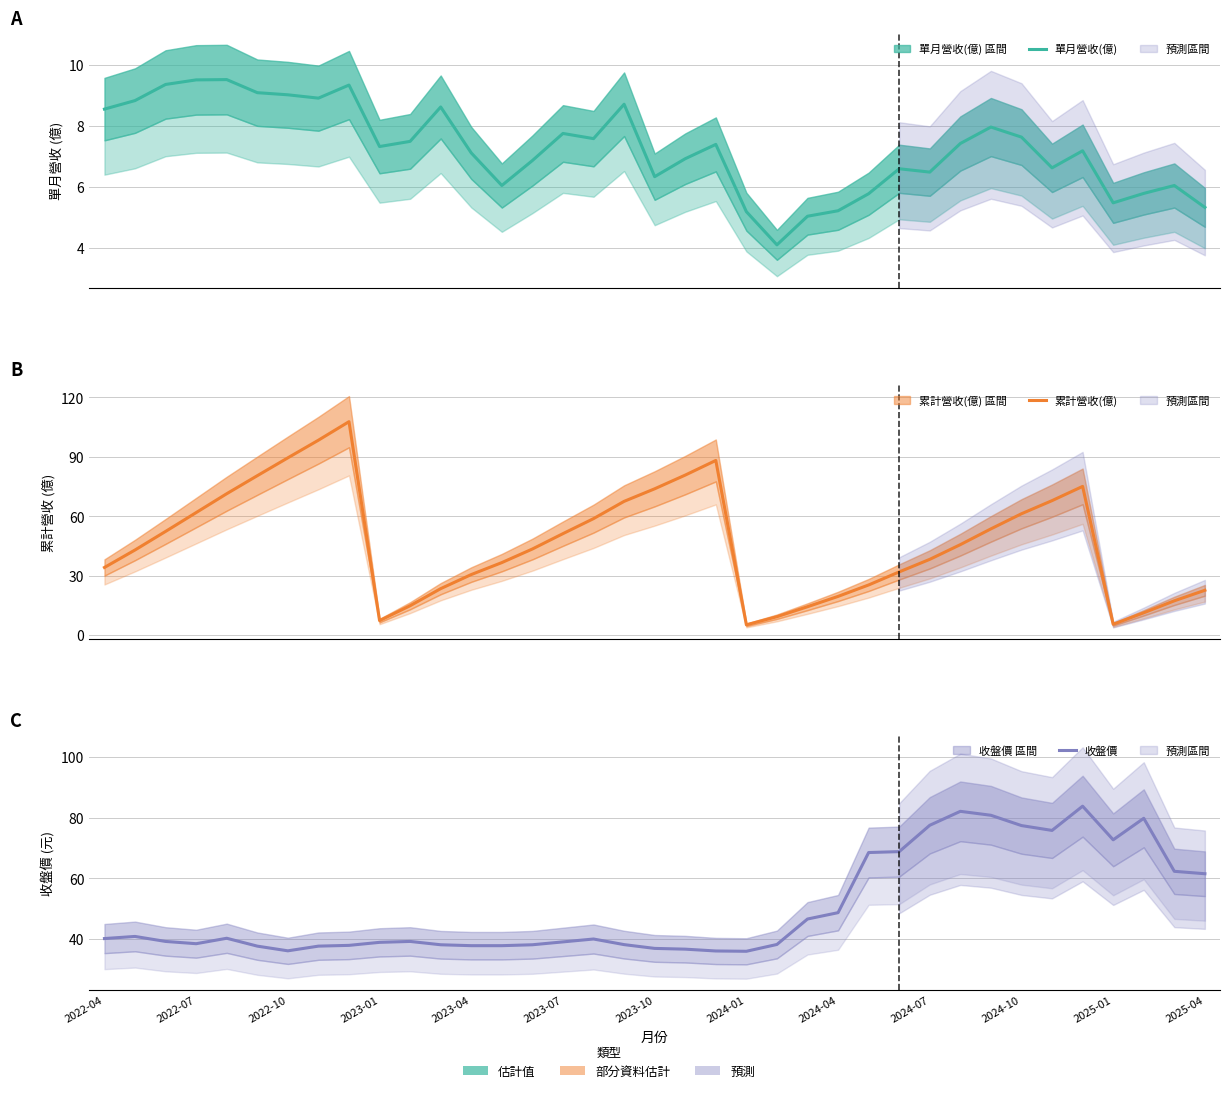

How many distinct data groups are displayed?

3